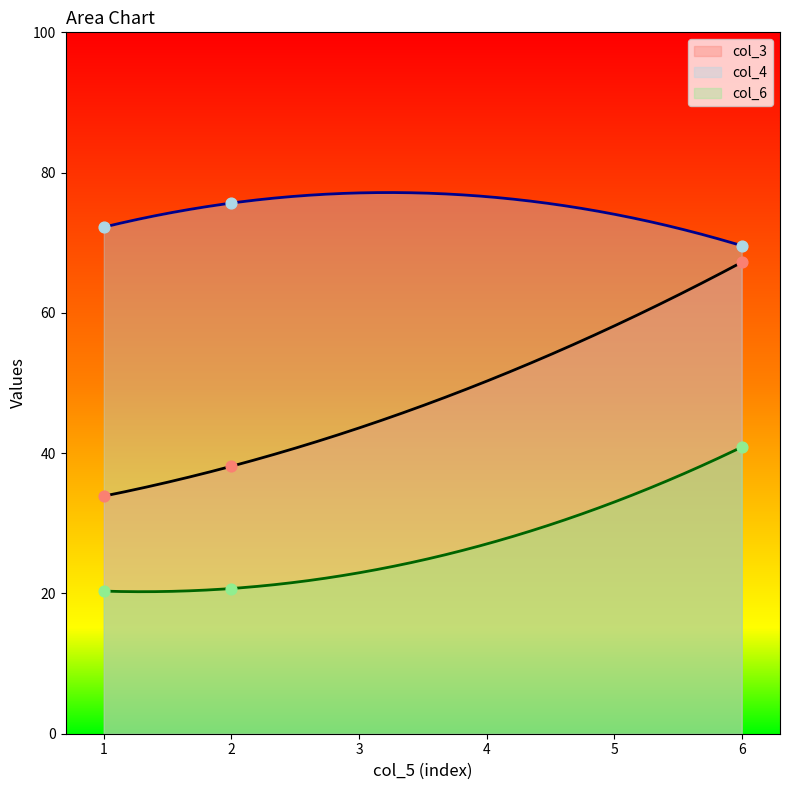

At which category is the sum across all series the highest?

6